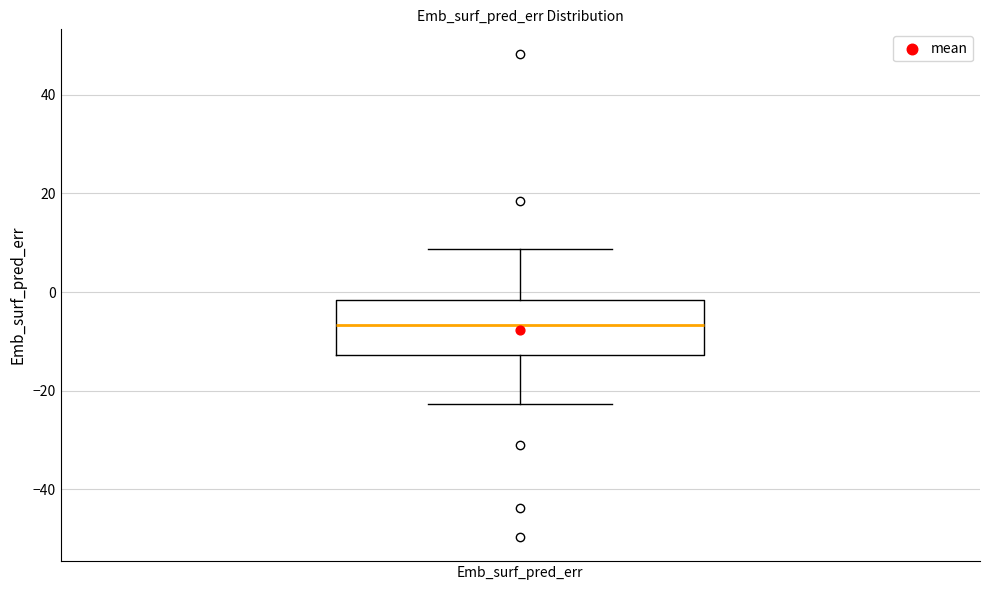

Transcribe this box plot: give where the median line is, the range the box spans, and where the two whiskers end, as read against the y-axis. The values are not printed on the chart, so give them approximately, as read against the axis.

median -6, box -12 to -2, whiskers -22 to 8